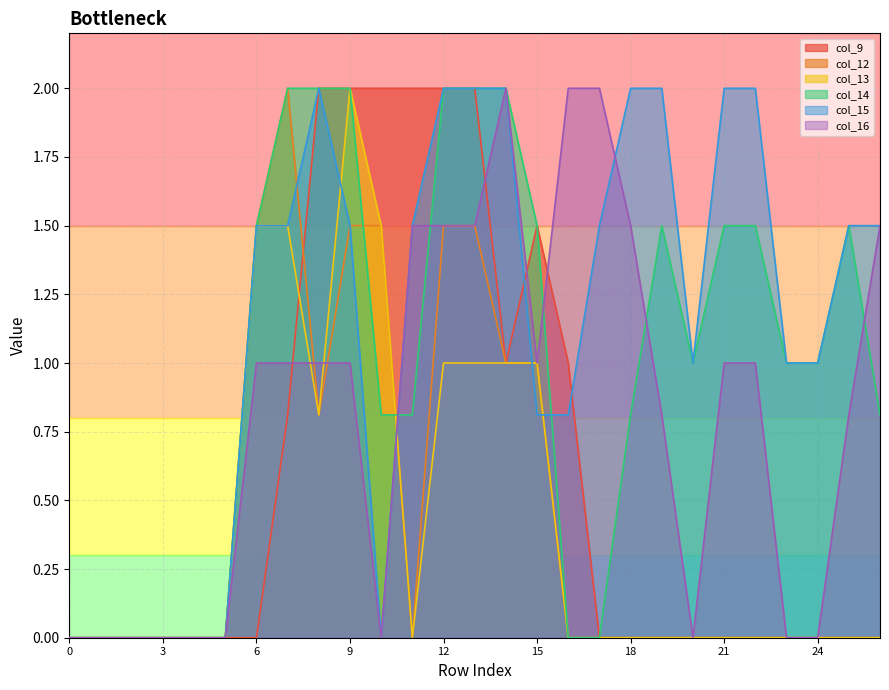

How many interior local peaks does the col_9 series have?

1